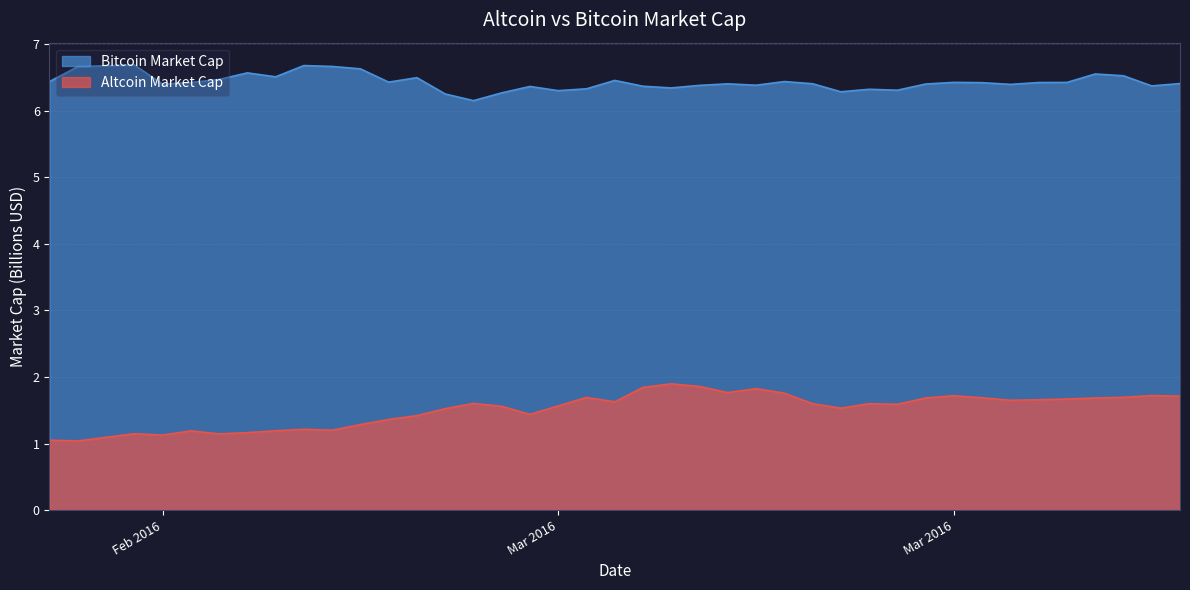

At which category does Bitcoin Market Cap reach its first local valley?

Feb 2016